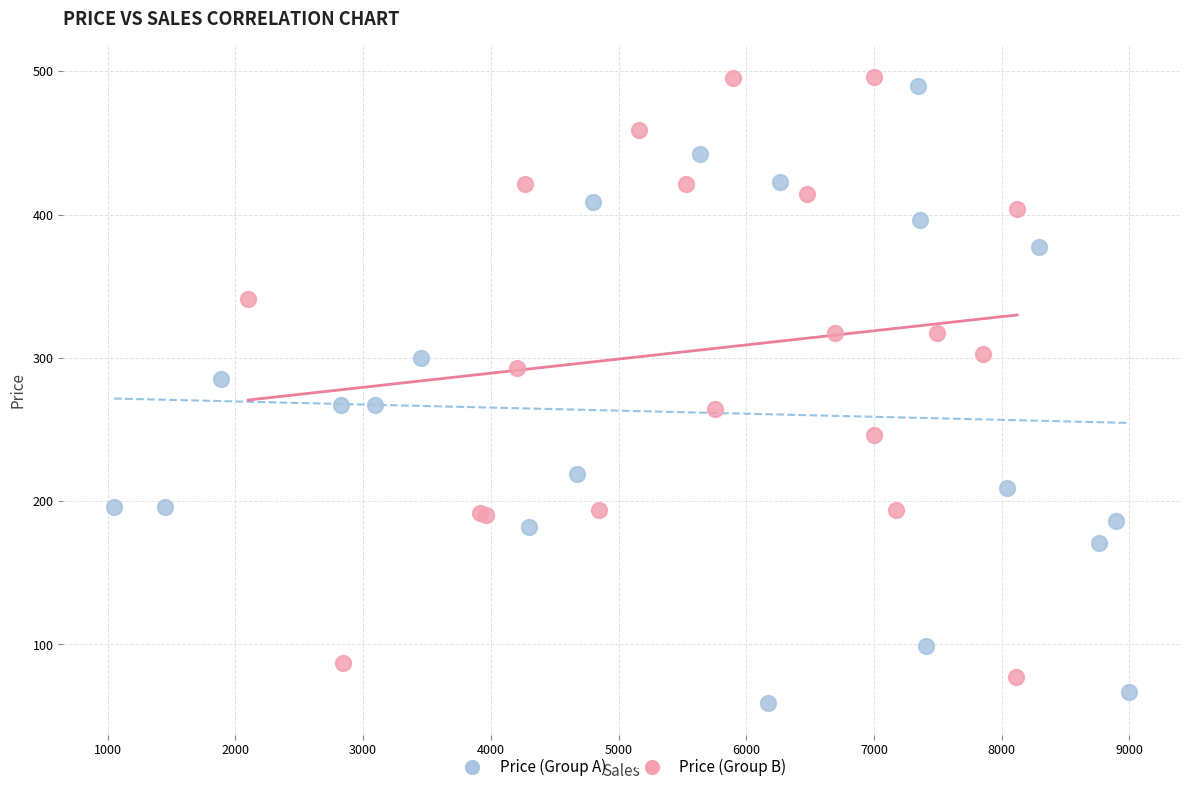

Which series contains the highest Y value?

Price (Group B)